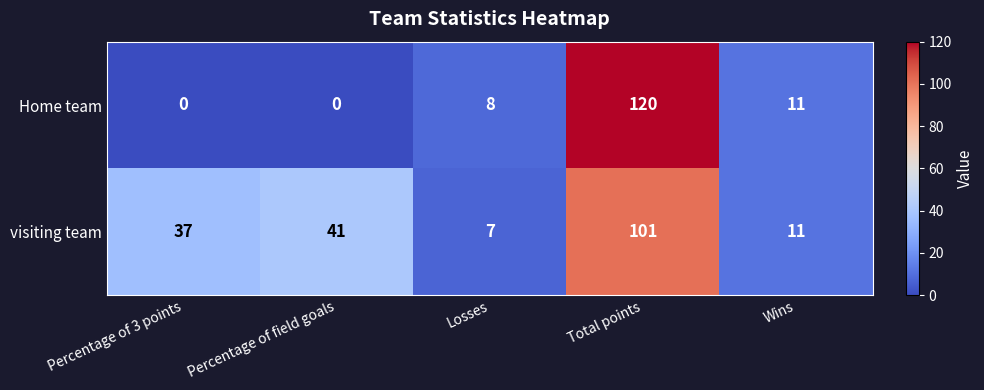

At how many categories does at least one series exceed 115?

1